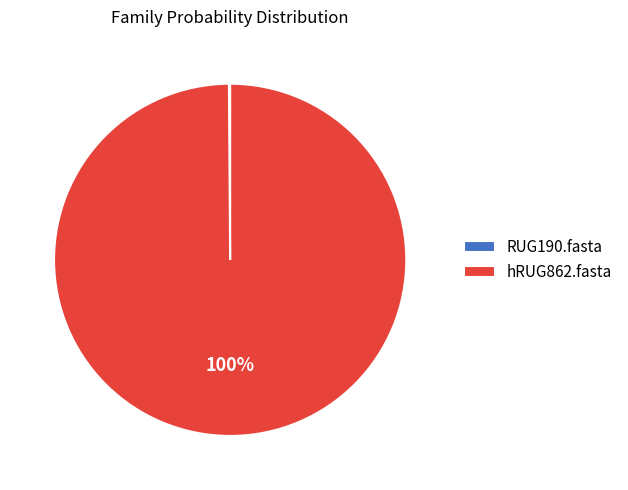

Which slice is the largest?

hRUG862.fasta